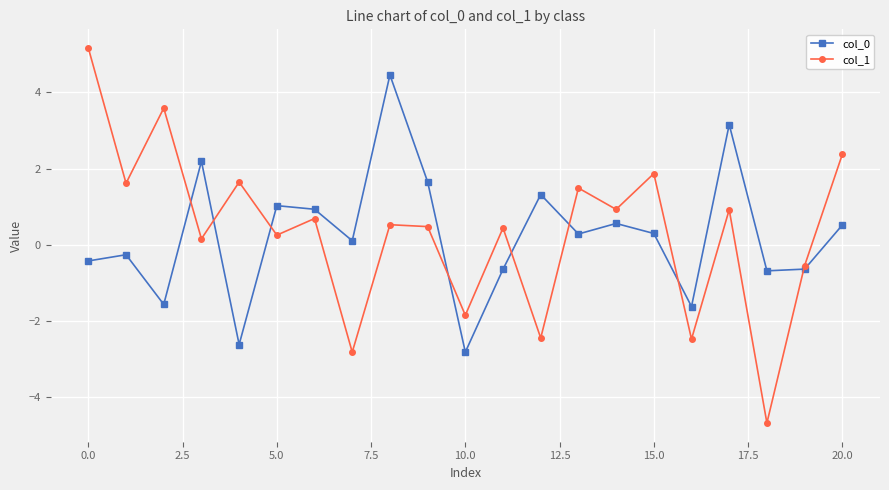

What is the average value of the col_0 series?

0.2